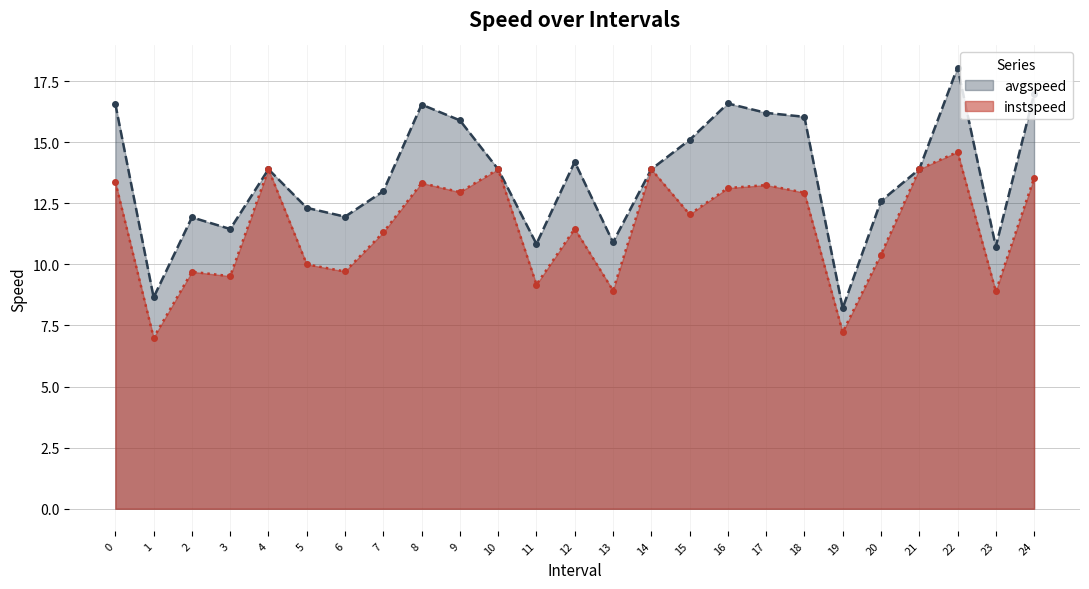

At which label is instspeed closest to 10?

5